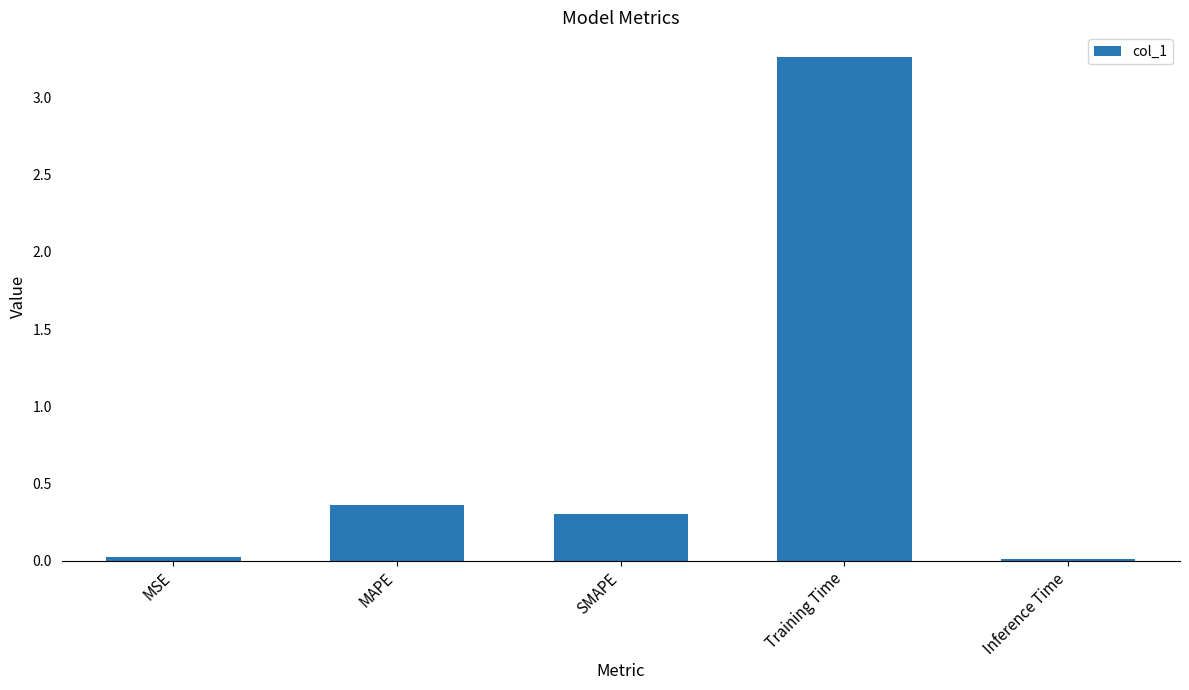

What is the label of the 2nd bar from the right?

Training Time